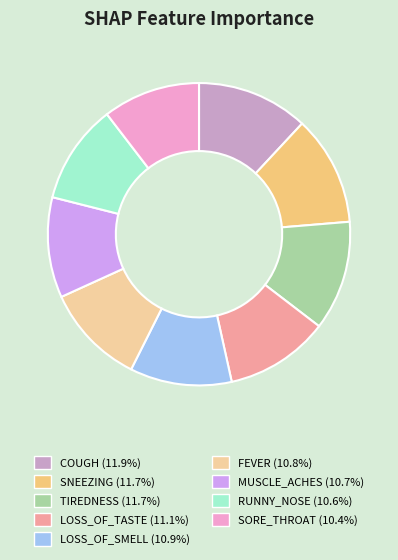

The SNEEZING slice represents 12% of the pie. True or false?

True